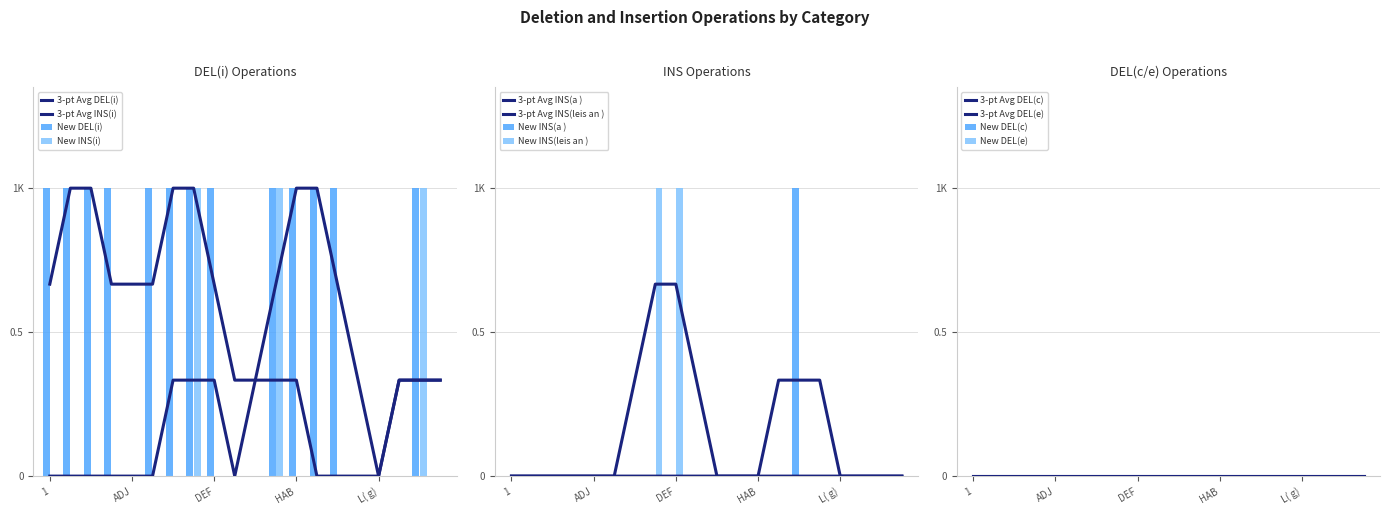

Between L( g) and 2:SG, which is larger?

2:SG